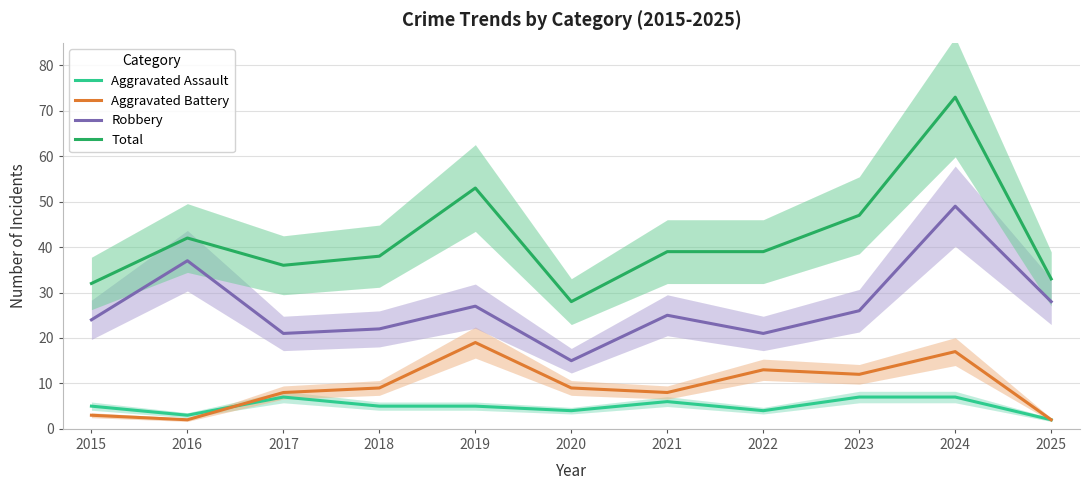

Reading left to right, list all the values displayed in this chart.

Aggravated Assault: 2015=5	2016=3	2017=7	2018=5	2019=5	2020=4	2021=6	2022=4	2023=7	2024=7	2025=2
Aggravated Battery: 2015=3	2016=2	2017=8	2018=9	2019=19	2020=9	2021=8	2022=13	2023=12	2024=17	2025=2
Robbery: 2015=24	2016=37	2017=21	2018=22	2019=27	2020=15	2021=25	2022=21	2023=26	2024=49	2025=28
Total: 2015=32	2016=42	2017=36	2018=38	2019=53	2020=28	2021=39	2022=39	2023=47	2024=73	2025=33